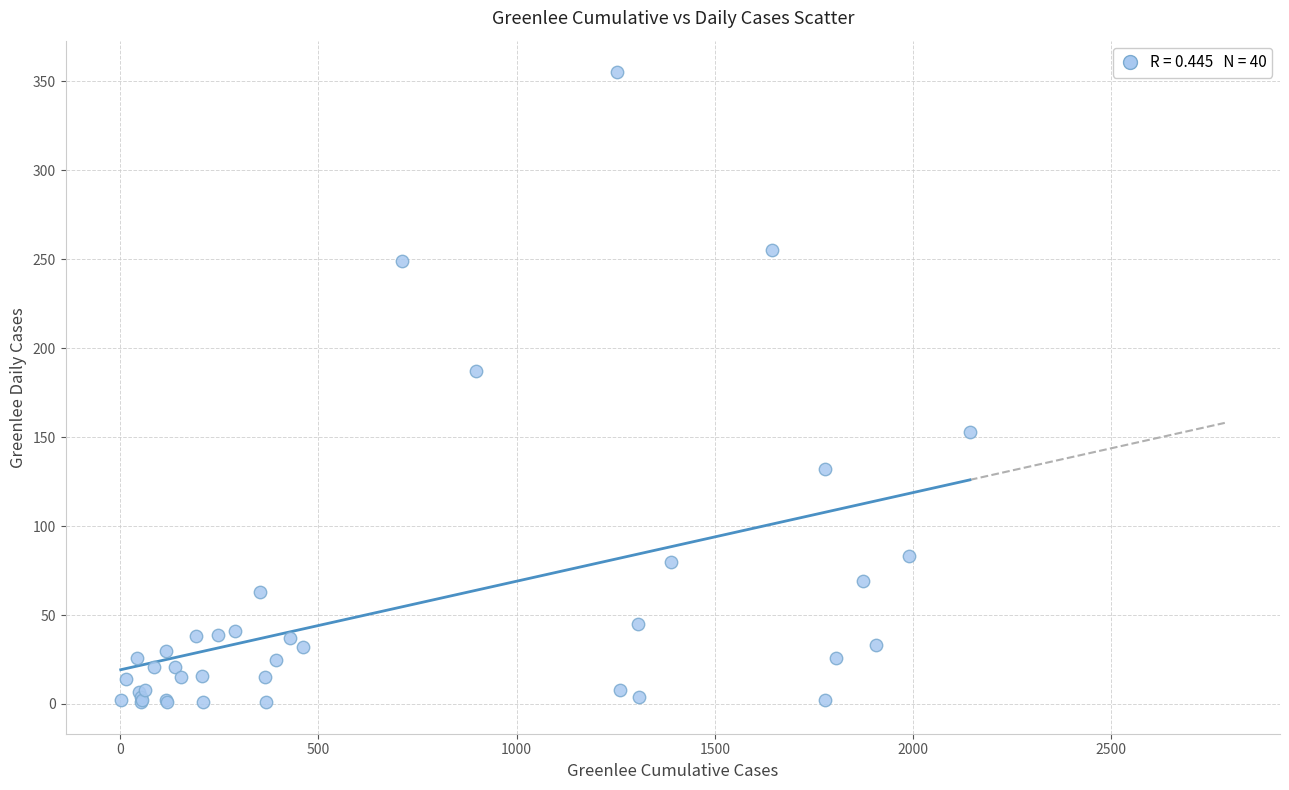

What Y value in the scatter plot is closest to 178?

187